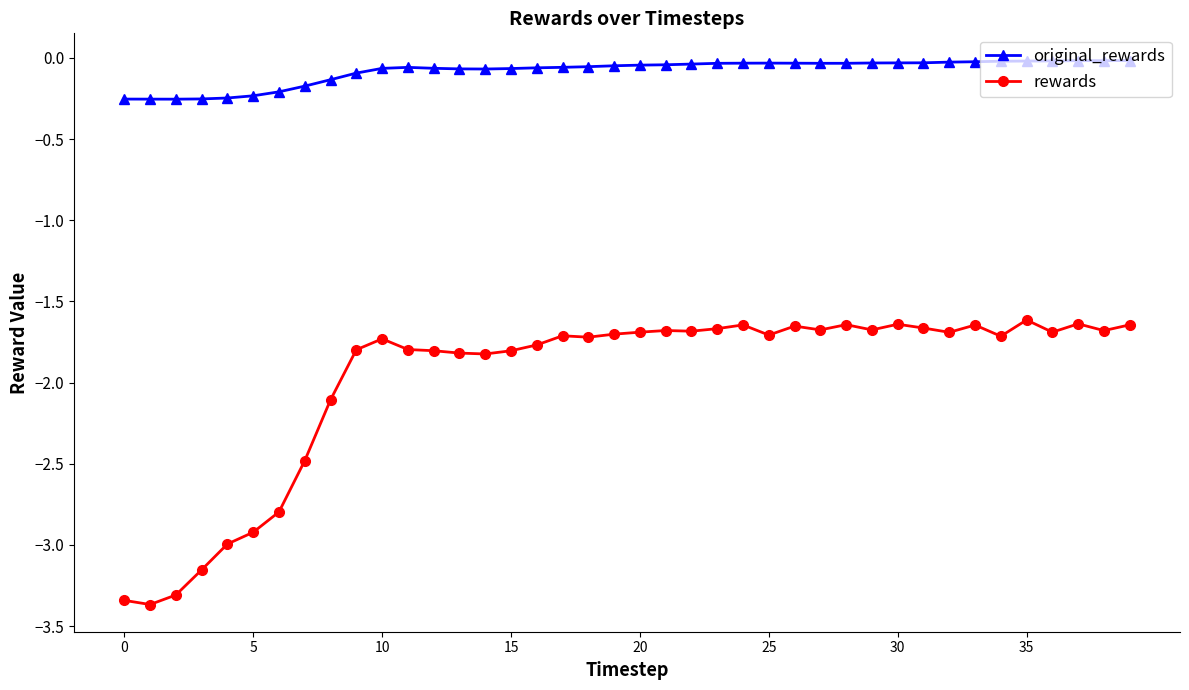

What is the sum of all rewards values?

-79.3